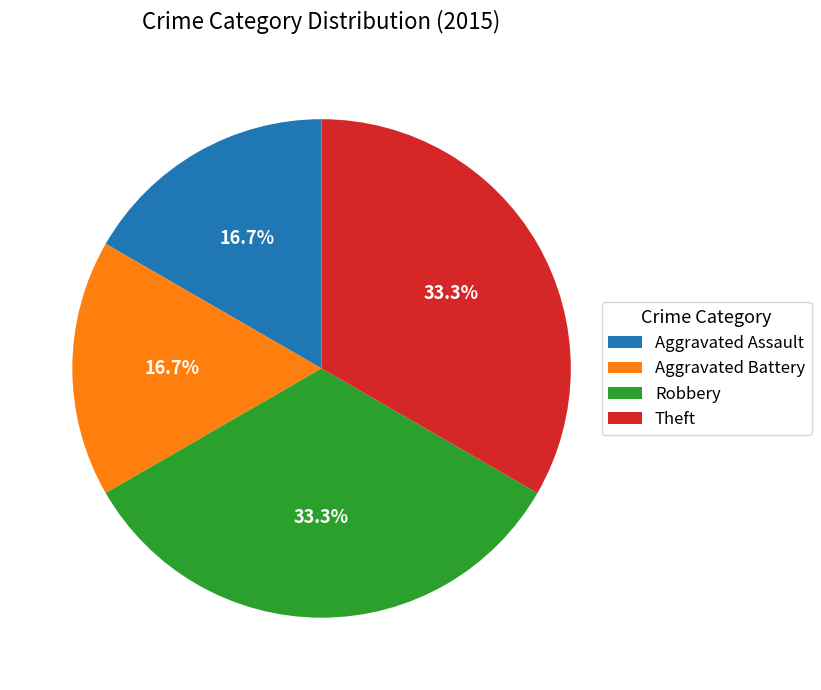

To the nearest percent, what is the difference between the largest and smallest slice percentages?

17%